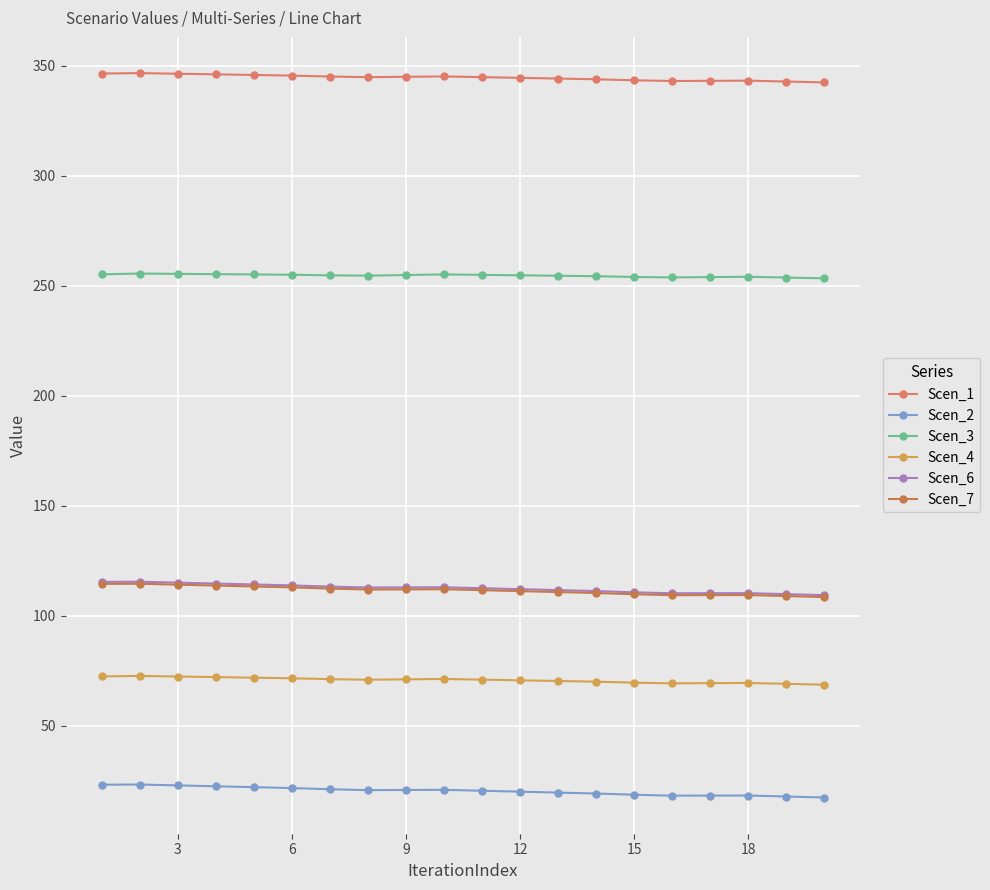

True or false: Scen_6 and Scen_4 intersect in this chart.

False